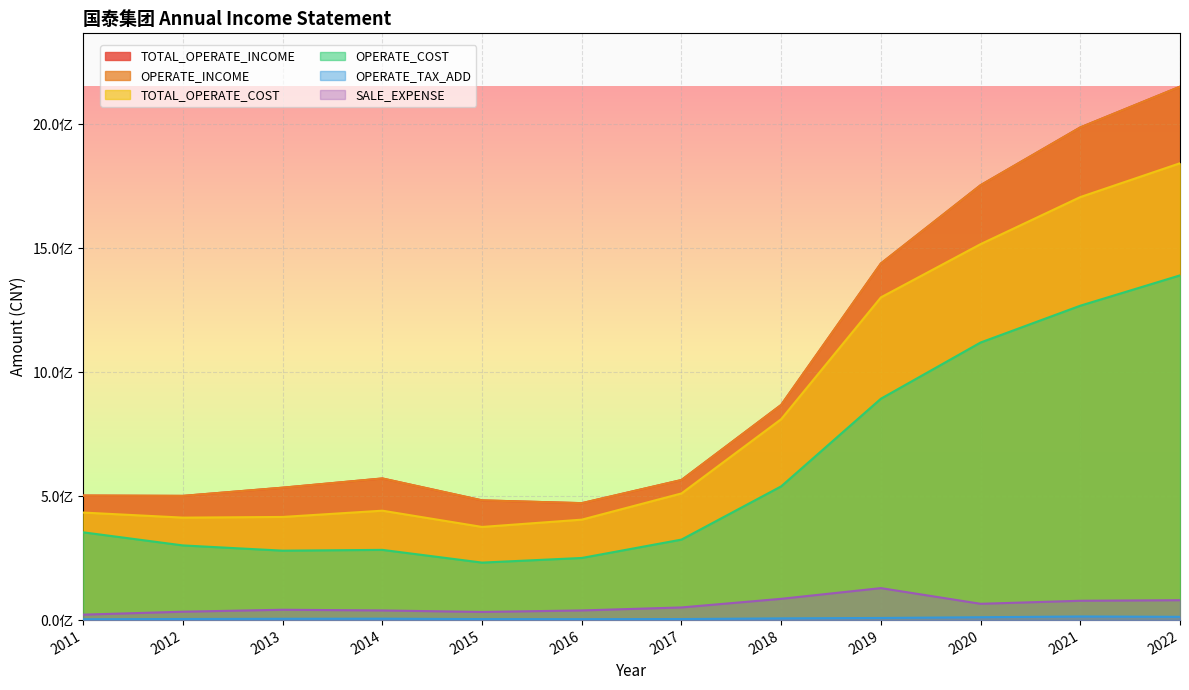

At which category does OPERATE_TAX_ADD reach its first local peak?

2014